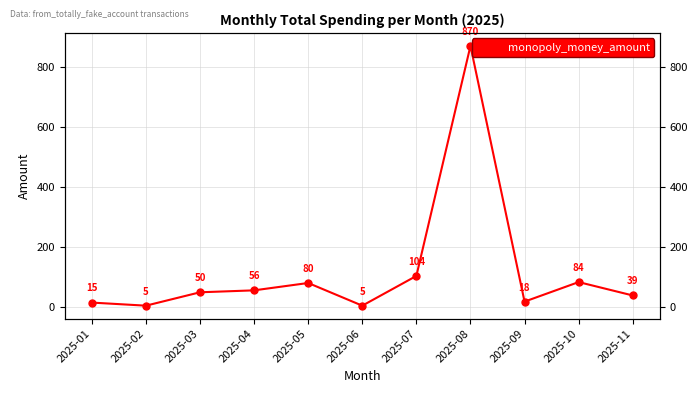

What is the value of the 8th point from the left?

869.5